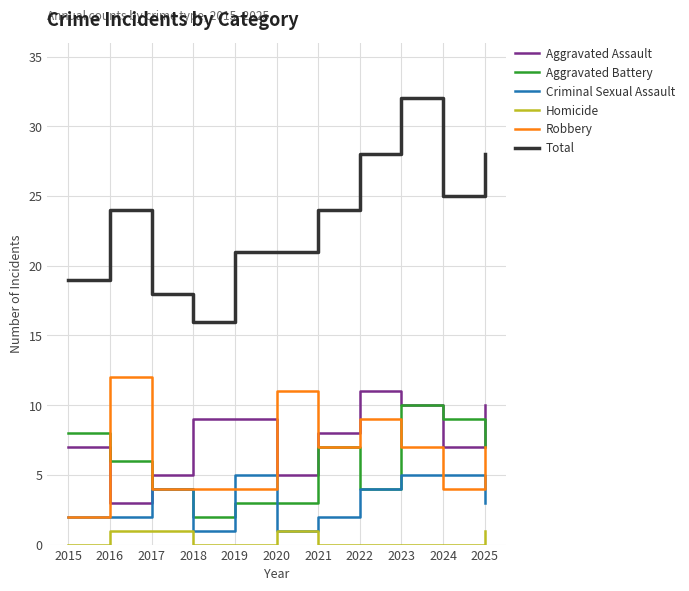

What is the average value of the Aggravated Assault series?

8